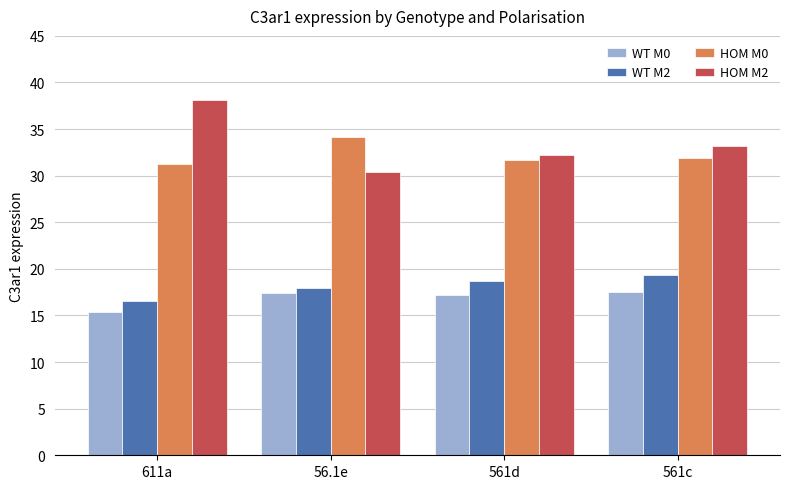

What is the lowest value of the WT M0 series?

15.3